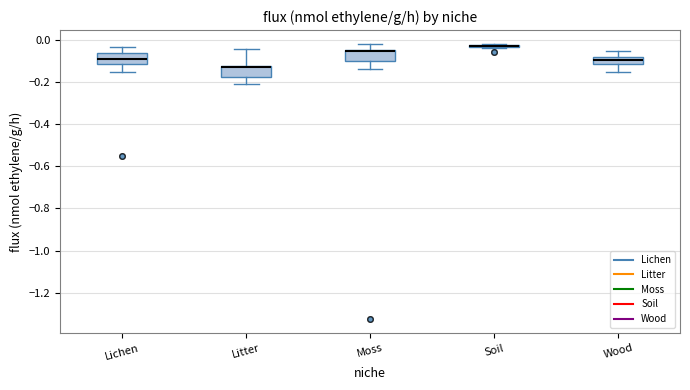

Where is the upper edge of the box for Soil on the y-axis? The values are not printed on the chart, so give them approximately, as read against the axis.

-0.02